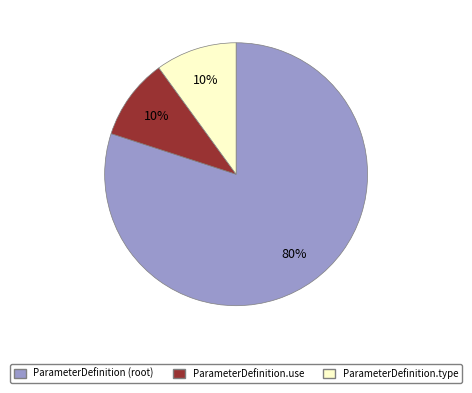

How many segments does this pie chart have?

3